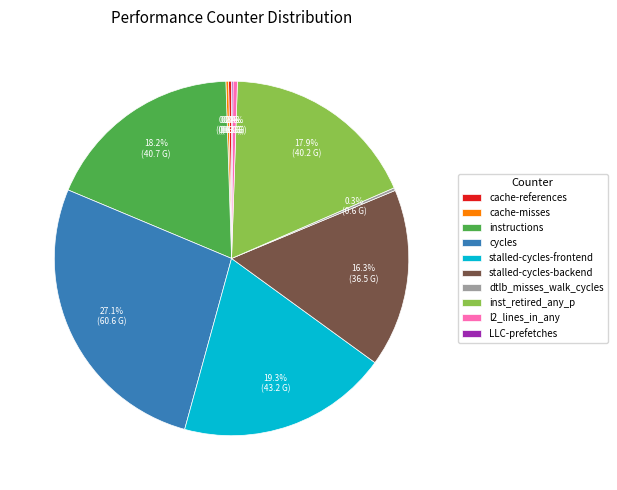

Which slice is the largest?

cycles